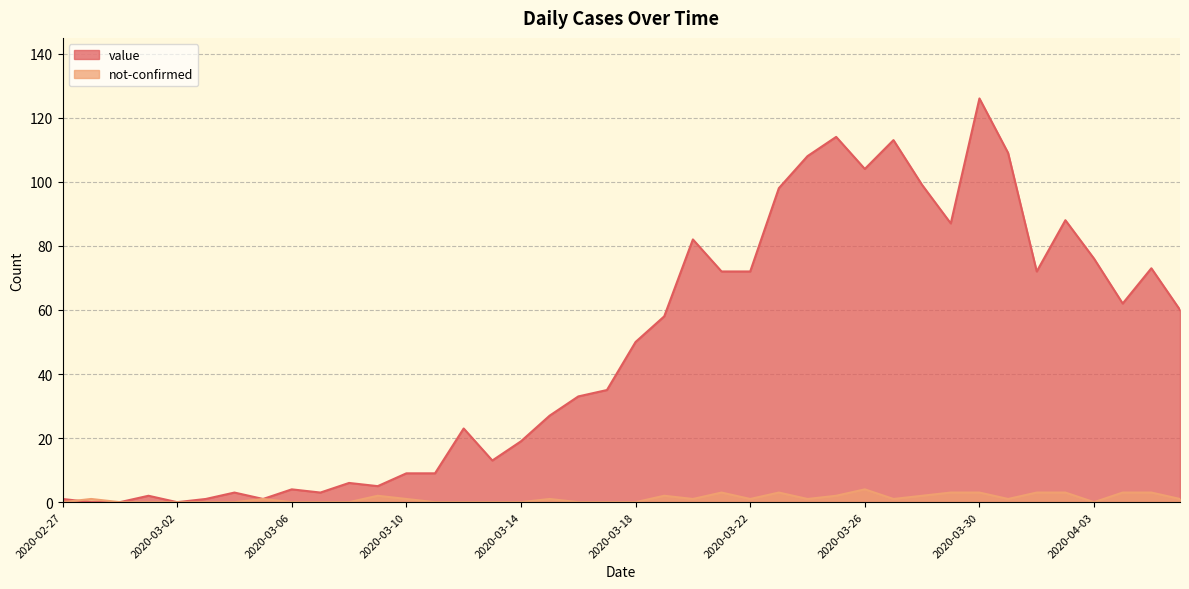

List the series in order of their overall mean, highest first.

value, not-confirmed